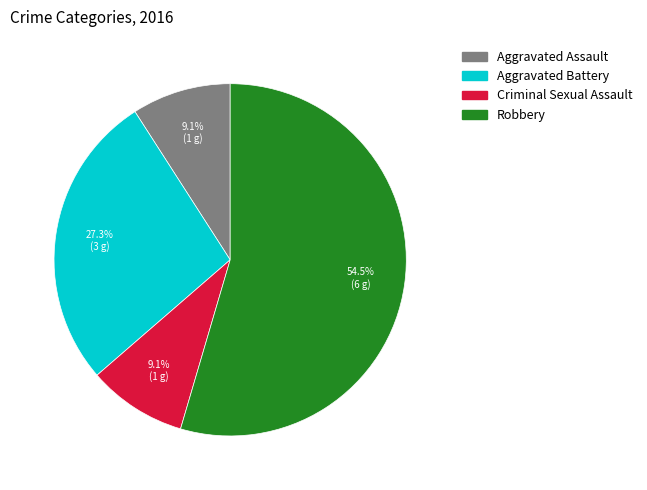

True or false: Aggravated Assault accounts for 24% of the total.

False